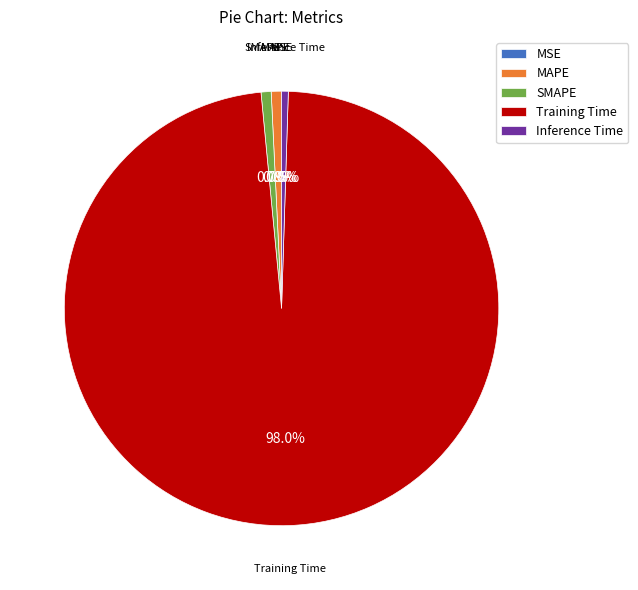

To the nearest percent, what is the difference between the largest and smallest slice percentages?

98%